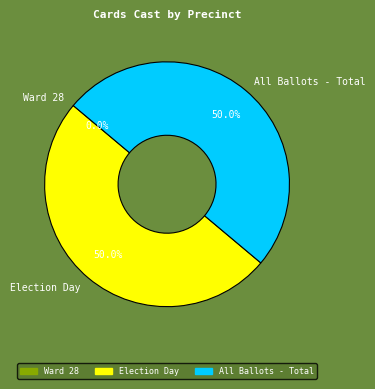

To the nearest percent, what is the difference between the largest and smallest slice percentages?

50%